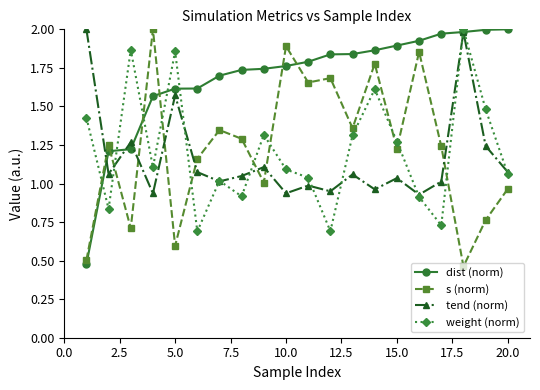

In weight (norm), how many points are higher than both neighbors (excluding endpoints)?

6